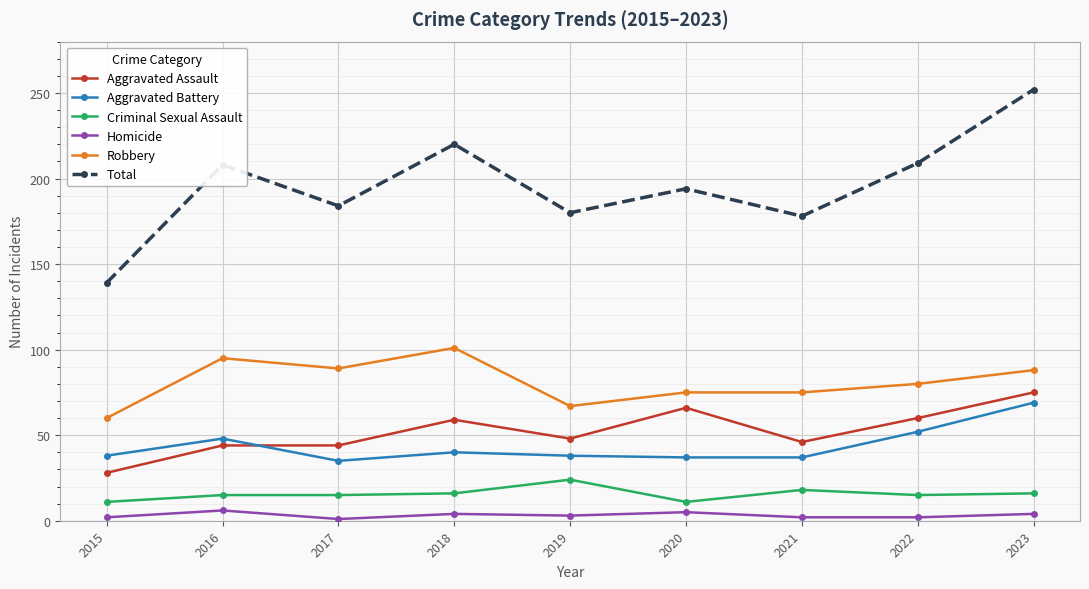

What is the value of the Homicide point at the 7th from the left?

2